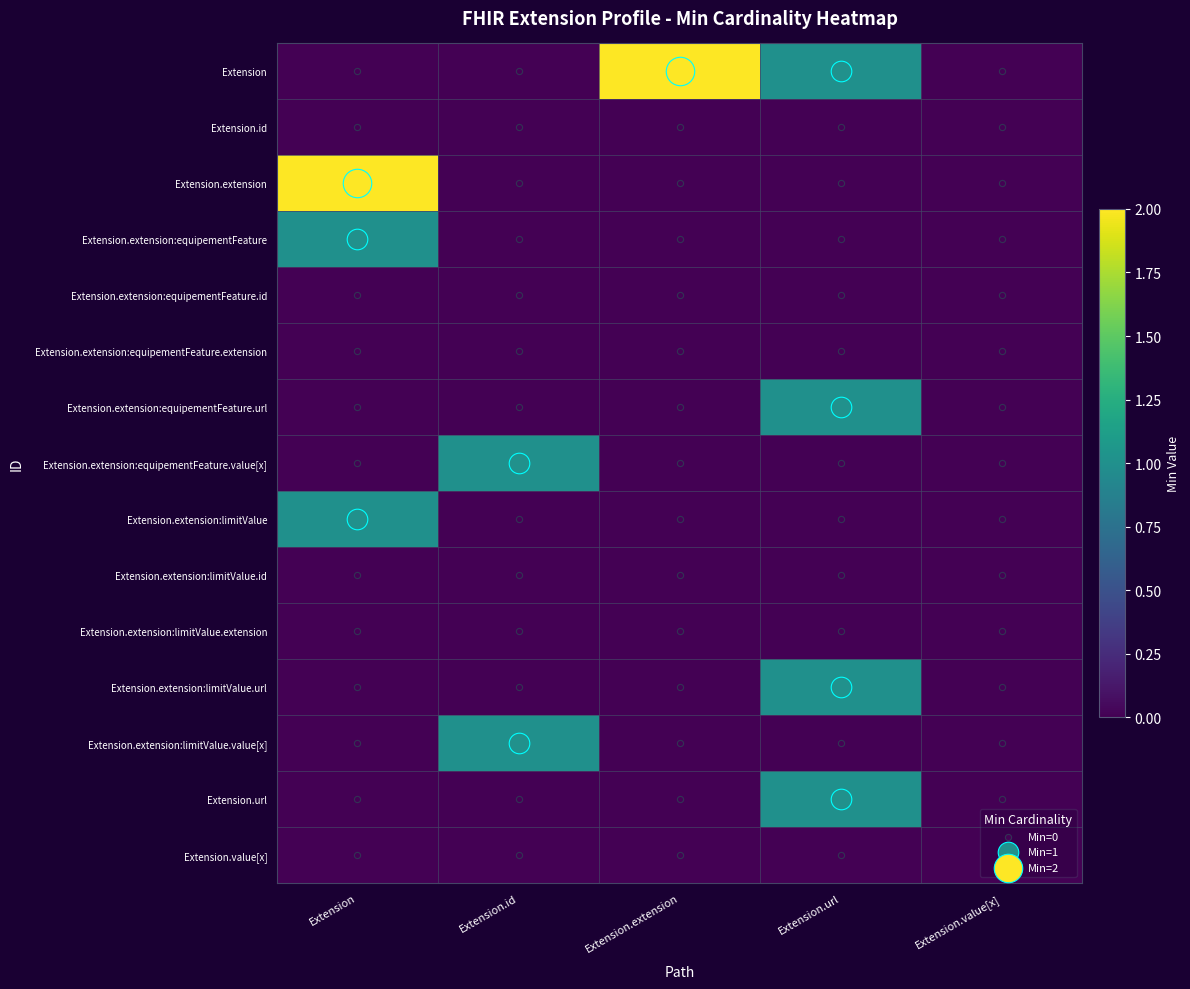

At which category does the chart reach its peak across all series?

Extension.extension